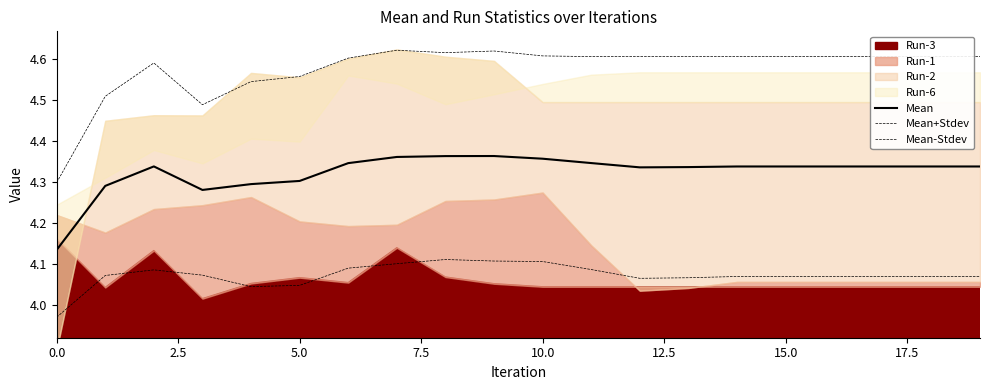

What is the difference between the highest and lowest values at 5.0?

0.5